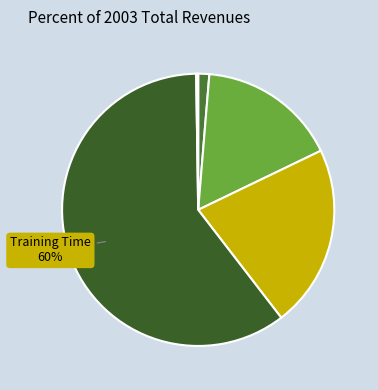

How many slices are in this pie chart?

5